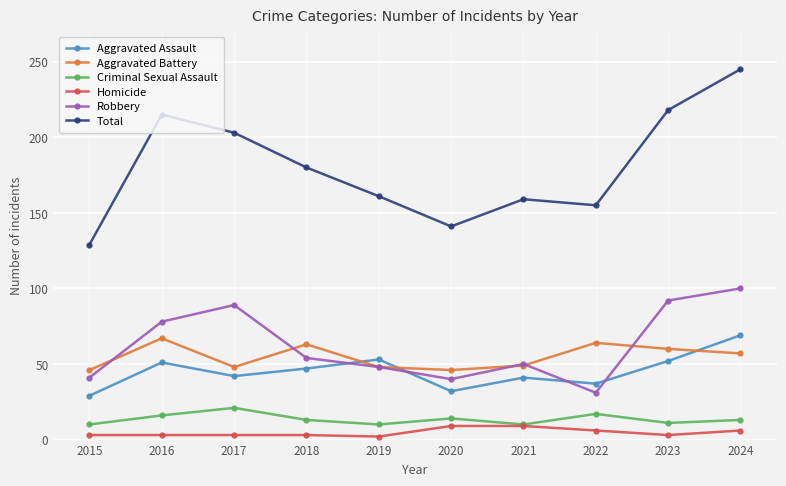

Is the value of Aggravated Battery at 2023 greater than the value of Aggravated Assault at 2018?

Yes